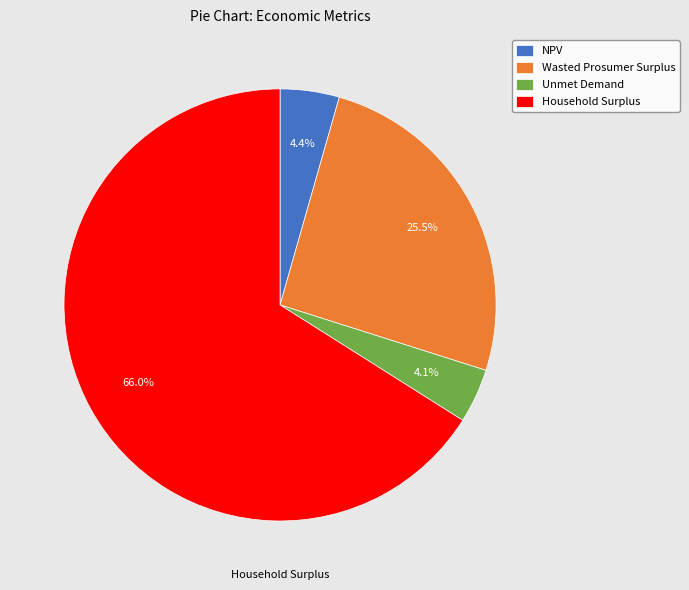

Which category has the biggest portion of the pie?

Household Surplus